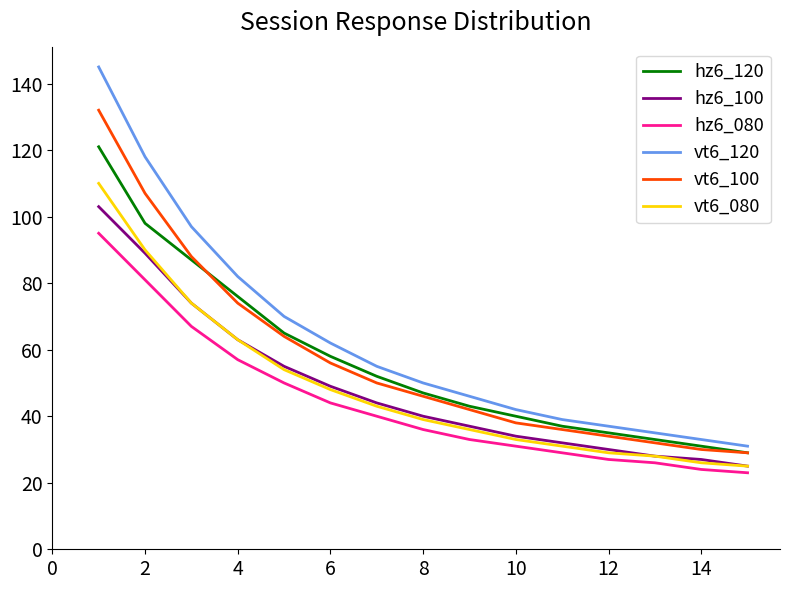

True or false: hz6_080 and hz6_100 intersect in this chart.

False